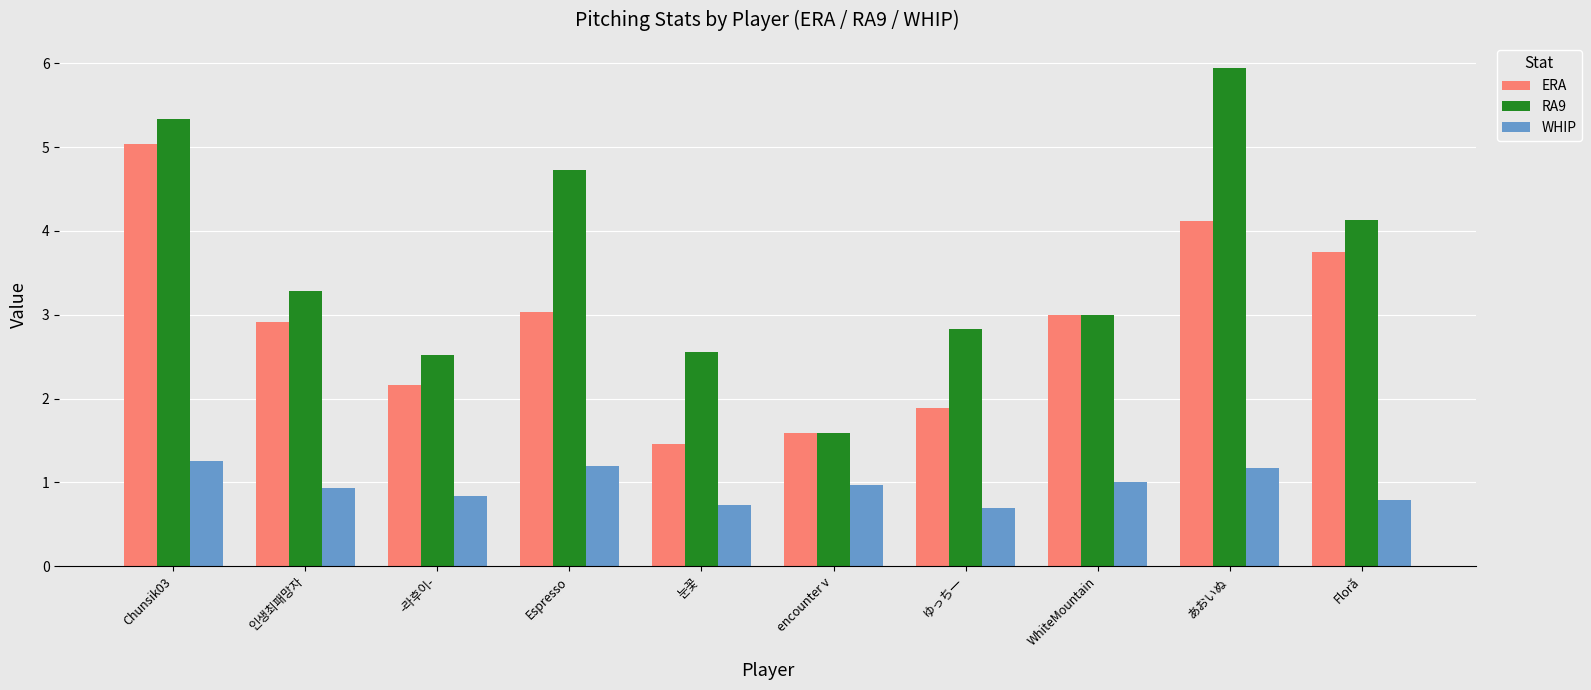

How many groups of bars are there?

10